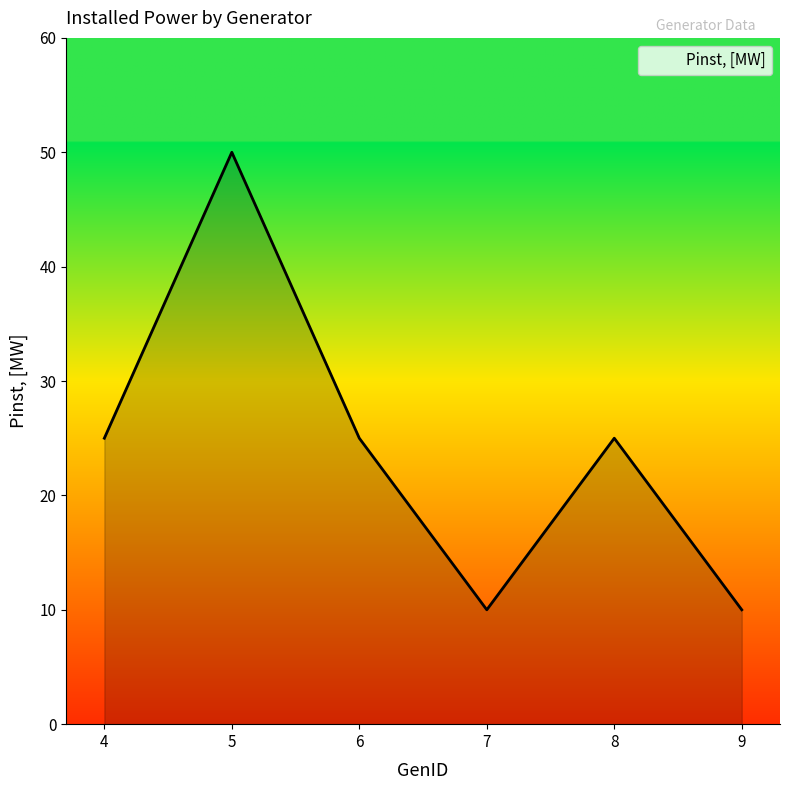

How many interior local peaks (higher than both neighbors) does the data have?

2